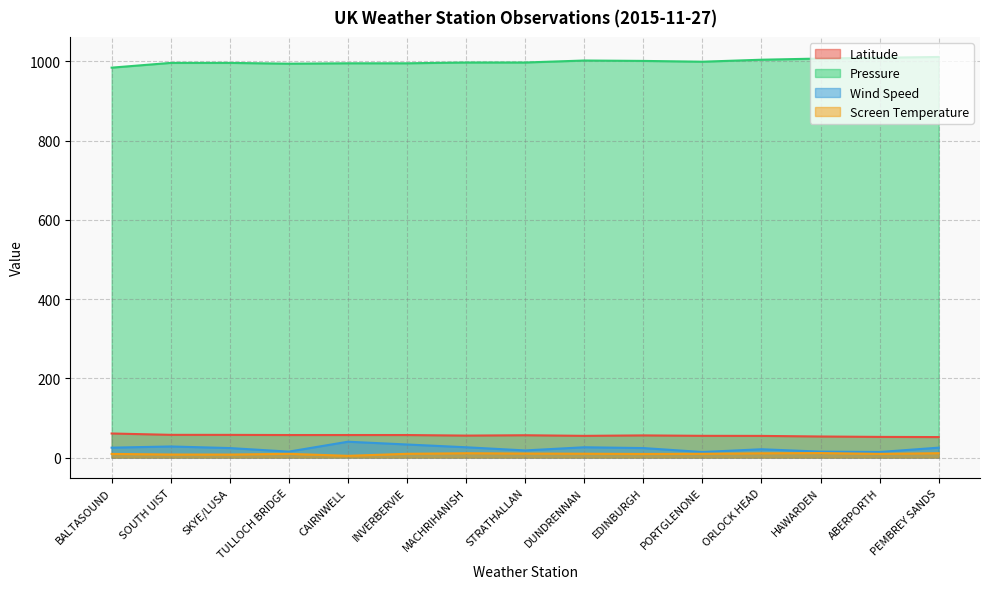

What position from the left is INVERBERVIE?

6